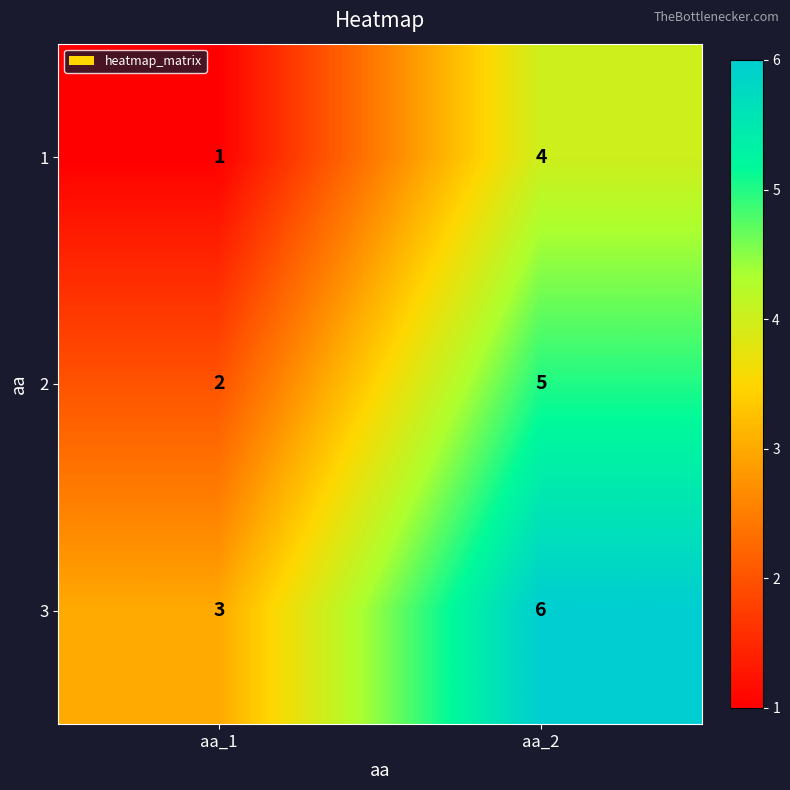

What is the average value of the 2 series?

4